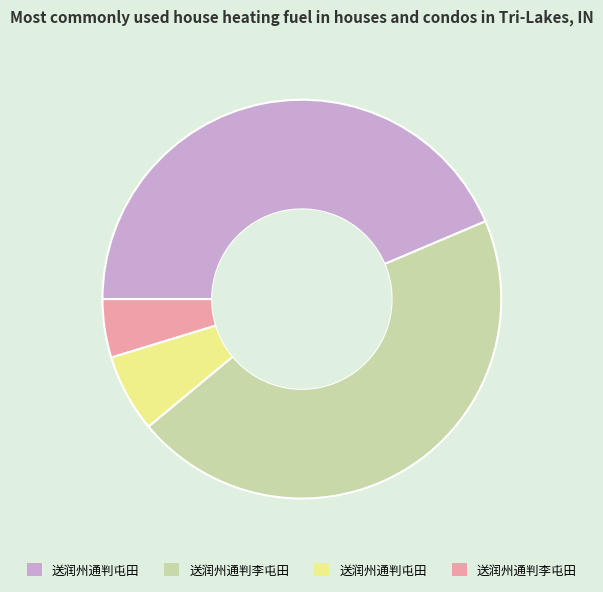

Is there a majority slice in this chart?

No